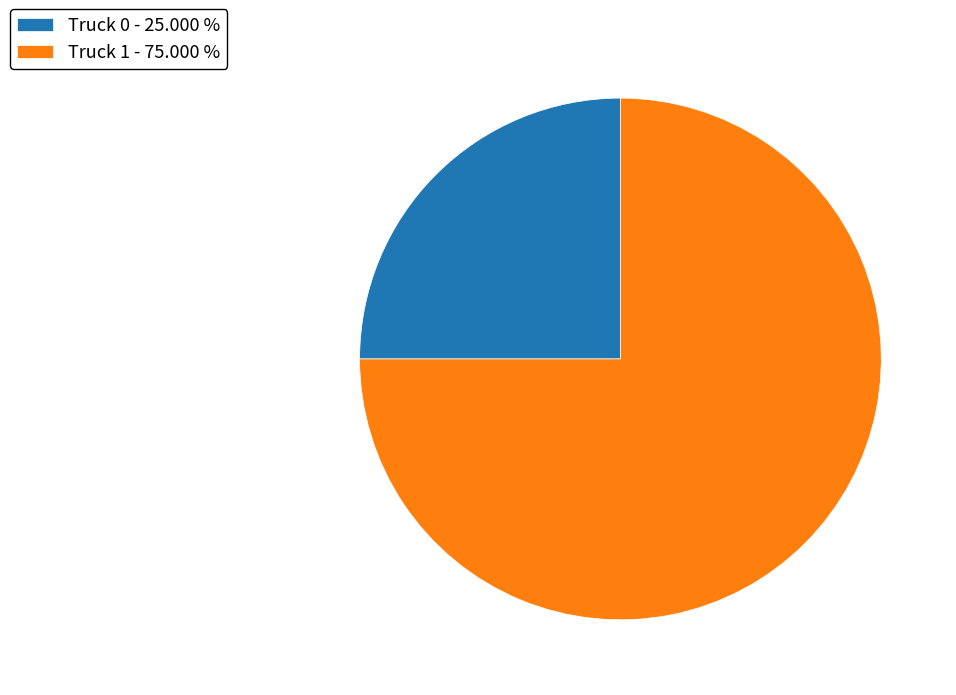

Approximately how many times larger is the value at Truck 0 - 25.000 % compared to Truck 1 - 75.000 %?

0.3